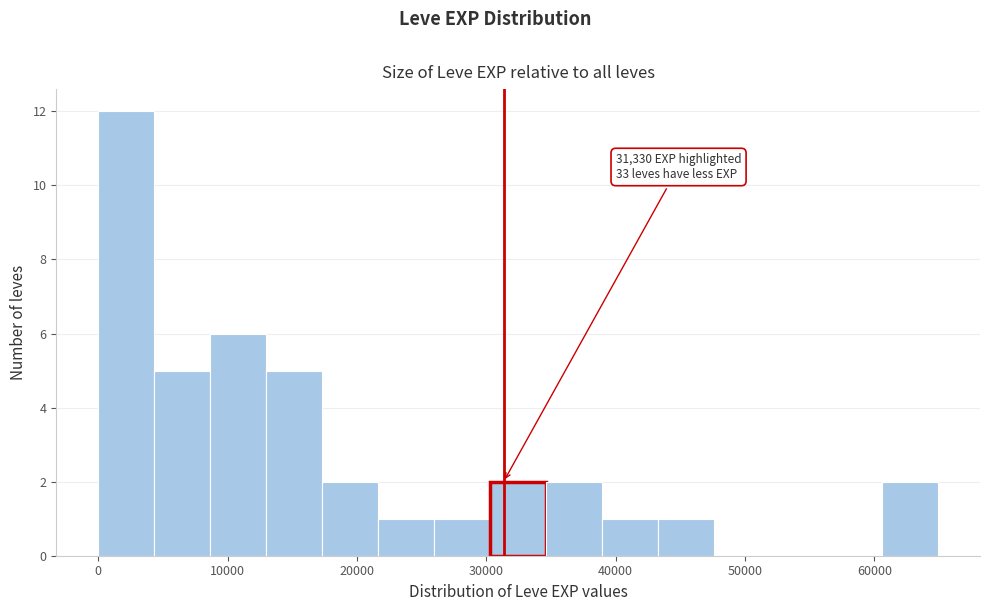

Over which range of the x-axis is the bar tallest?

0 to 4000